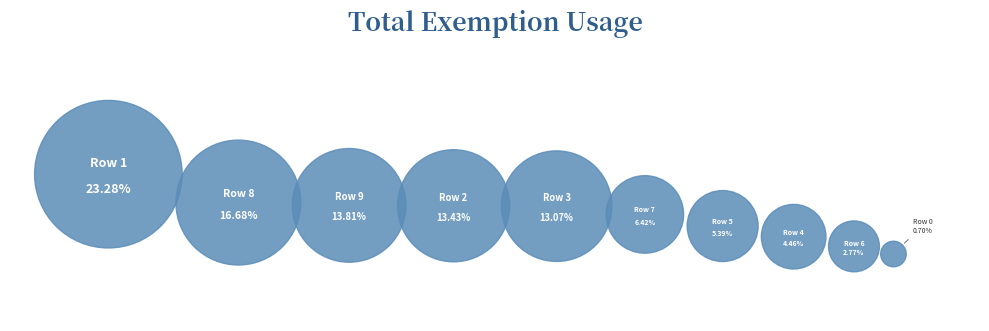

To the nearest percent, what portion does Row 6 represent?

3%